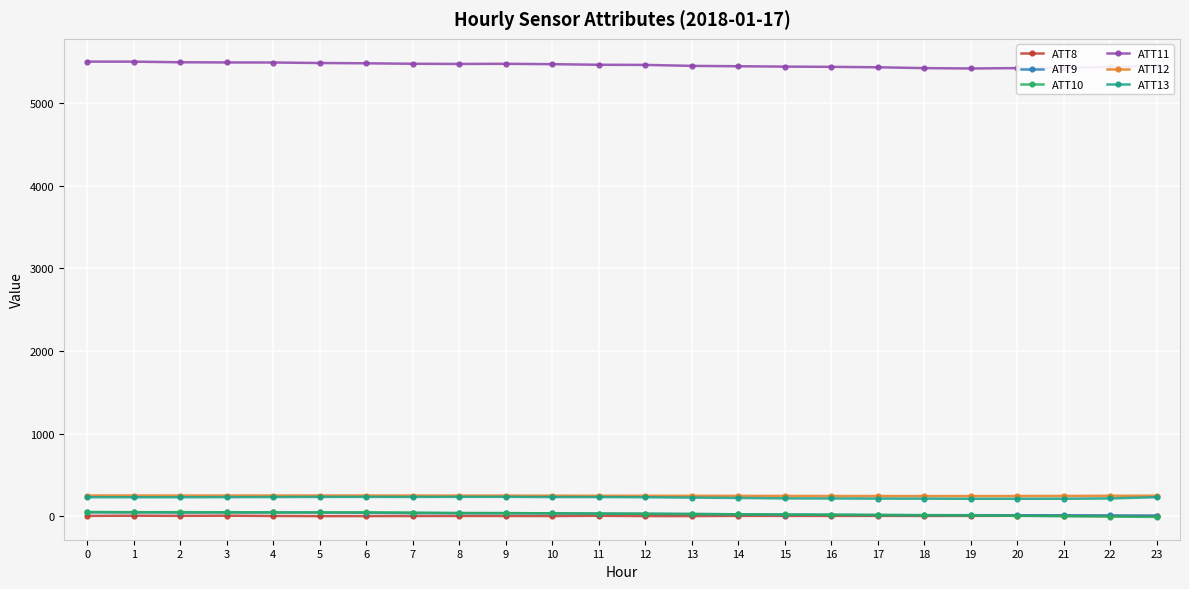

What is the average value of the ATT10 series?

27.2